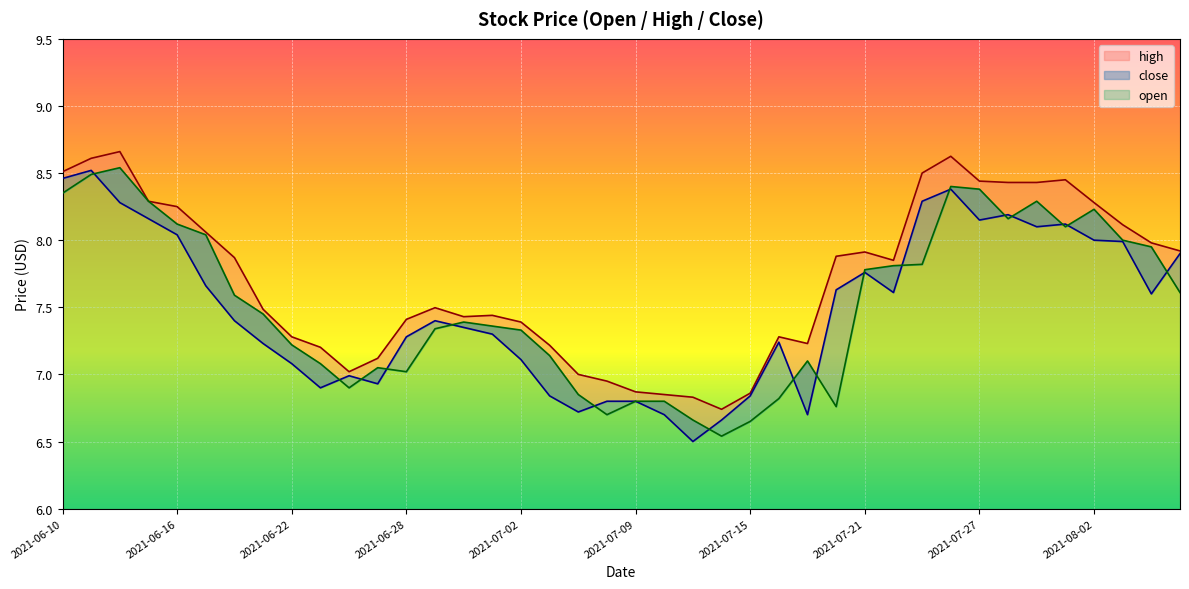

Which category has the highest value in the open series?

2021-06-14